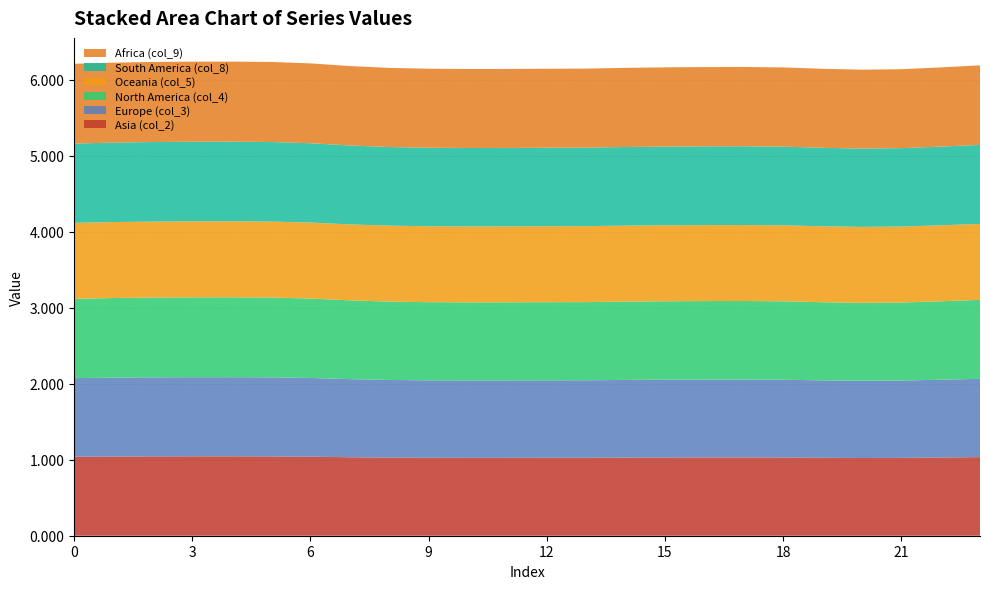

Reading left to right, extract all data points from this chart.

col_2: 0=1.0	1=1.0	2=1.0	3=1.0	4=1.0	5=1.0	6=1.0	7=1.0	8=1.0	9=1.0	10=1.0	11=1.0	12=1.0	13=1.0	14=1.0	15=1.0	16=1.0	17=1.0	18=1.0	19=1.0	20=1.0	21=1.0	22=1.0	23=1.0
col_3: 0=1.0	1=1.0	2=1.0	3=1.0	4=1.0	5=1.0	6=1.0	7=1.0	8=1.0	9=1.0	10=1.0	11=1.0	12=1.0	13=1.0	14=1.0	15=1.0	16=1.0	17=1.0	18=1.0	19=1.0	20=1.0	21=1.0	22=1.0	23=1.0
col_4: 0=1.0	1=1.0	2=1.1	3=1.1	4=1.1	5=1.1	6=1.0	7=1.0	8=1.0	9=1.0	10=1.0	11=1.0	12=1.0	13=1.0	14=1.0	15=1.0	16=1.0	17=1.0	18=1.0	19=1.0	20=1.0	21=1.0	22=1.0	23=1.0
col_5: 0=1.0	1=1.0	2=1.0	3=1.0	4=1.0	5=1.0	6=1.0	7=1.0	8=1.0	9=1.0	10=1.0	11=1.0	12=1.0	13=1.0	14=1.0	15=1.0	16=1.0	17=1.0	18=1.0	19=1.0	20=1.0	21=1.0	22=1.0	23=1.0
col_8: 0=1.0	1=1.0	2=1.0	3=1.0	4=1.0	5=1.0	6=1.0	7=1.0	8=1.0	9=1.0	10=1.0	11=1.0	12=1.0	13=1.0	14=1.0	15=1.0	16=1.0	17=1.0	18=1.0	19=1.0	20=1.0	21=1.0	22=1.0	23=1.0
col_9: 0=1.1	1=1.1	2=1.1	3=1.1	4=1.1	5=1.1	6=1.1	7=1.0	8=1.0	9=1.0	10=1.0	11=1.0	12=1.0	13=1.0	14=1.0	15=1.0	16=1.0	17=1.0	18=1.0	19=1.0	20=1.0	21=1.0	22=1.0	23=1.0